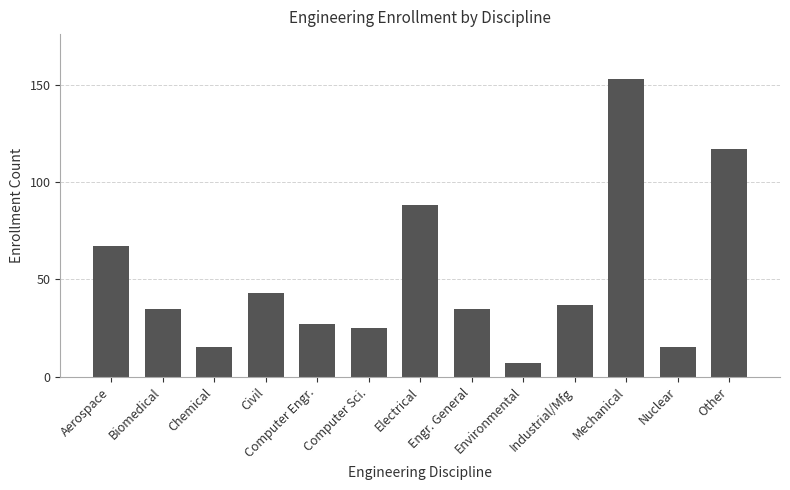

True or false: the data shows 21 at Nuclear.

False